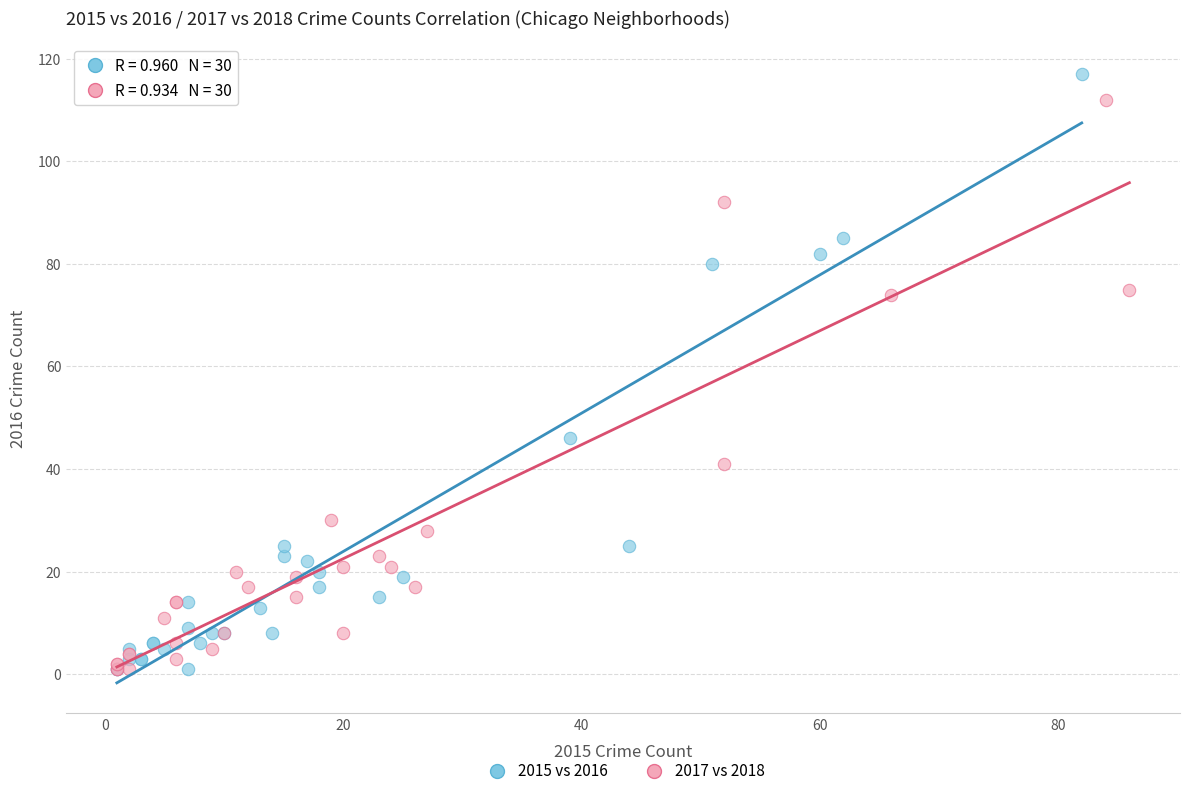

Which series has the widest spread of Y values?

2015 vs 2016